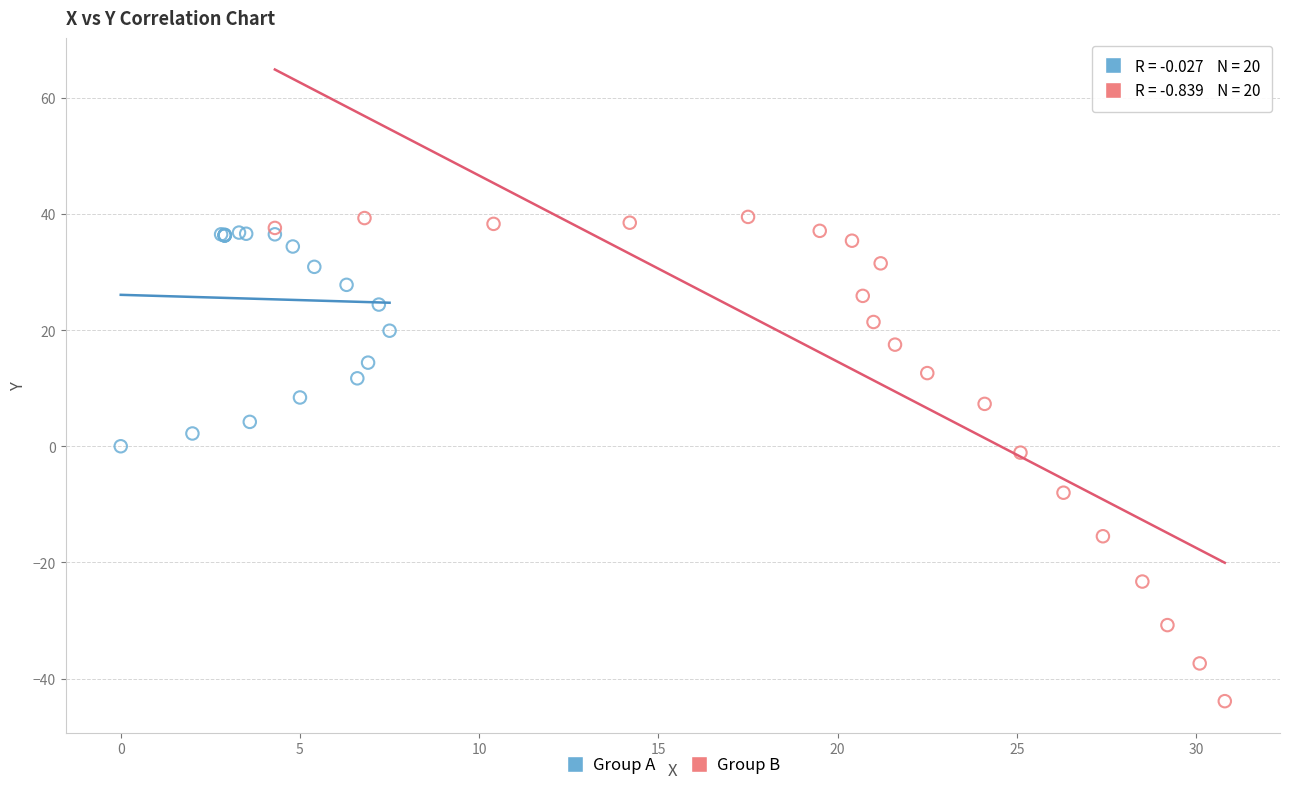

Which series reaches the minimum Y coordinate?

Group B